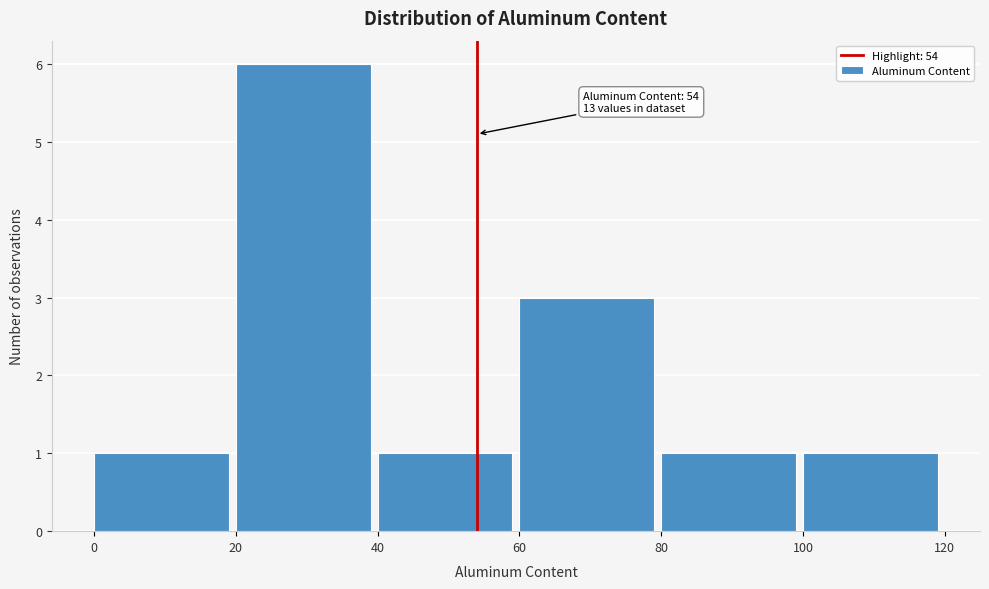

Which range on the x-axis has the tallest bar?

20 to 40